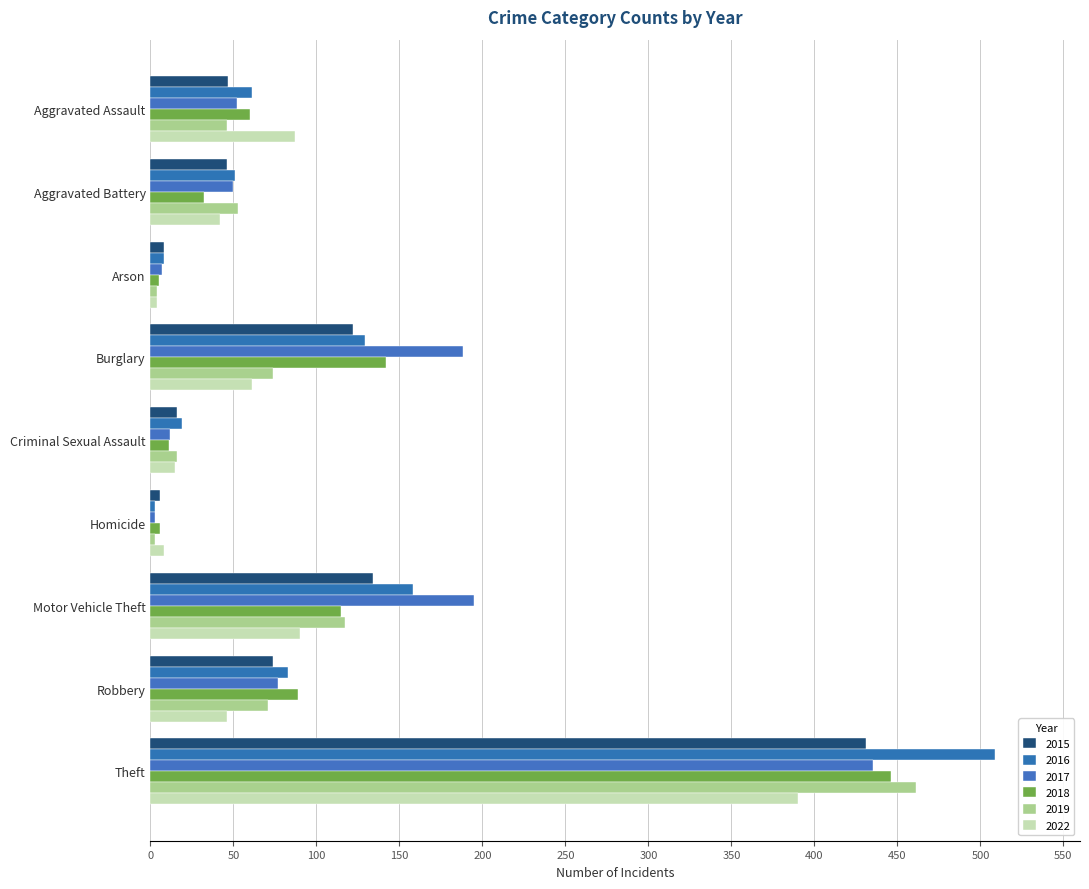

What is the difference between the 2022 values at Criminal Sexual Assault and Robbery?

31